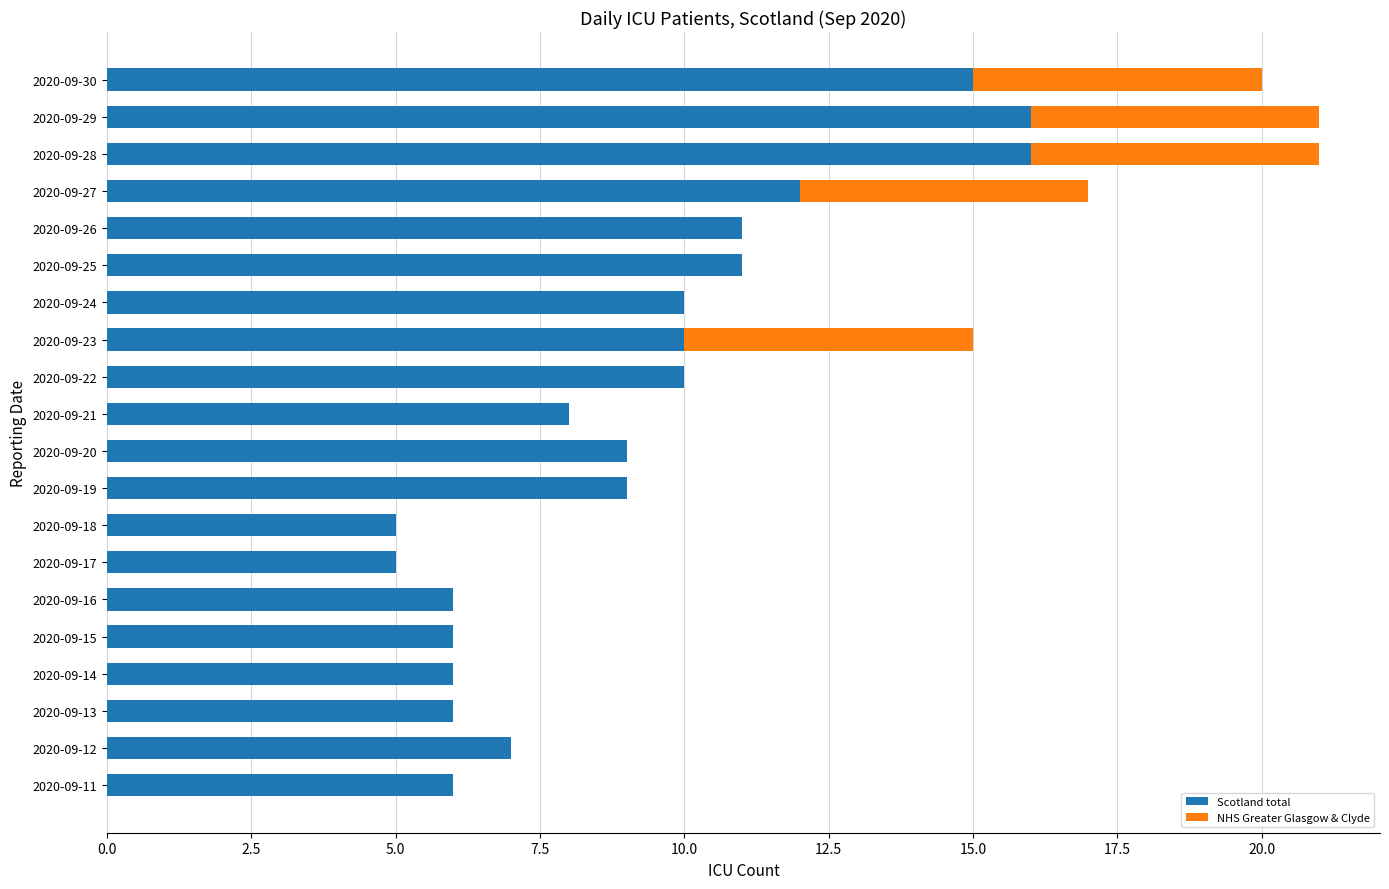

Is it true that Scotland total equals 12 at 2020-09-12?

False